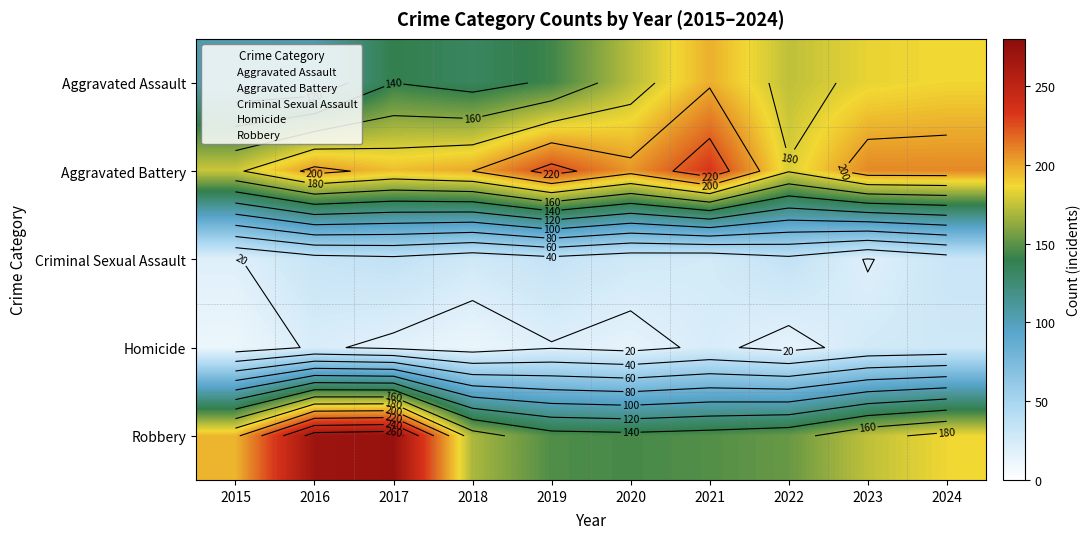

Is the value of Aggravated Battery at 2018 greater than the value of Criminal Sexual Assault at 2024?

Yes